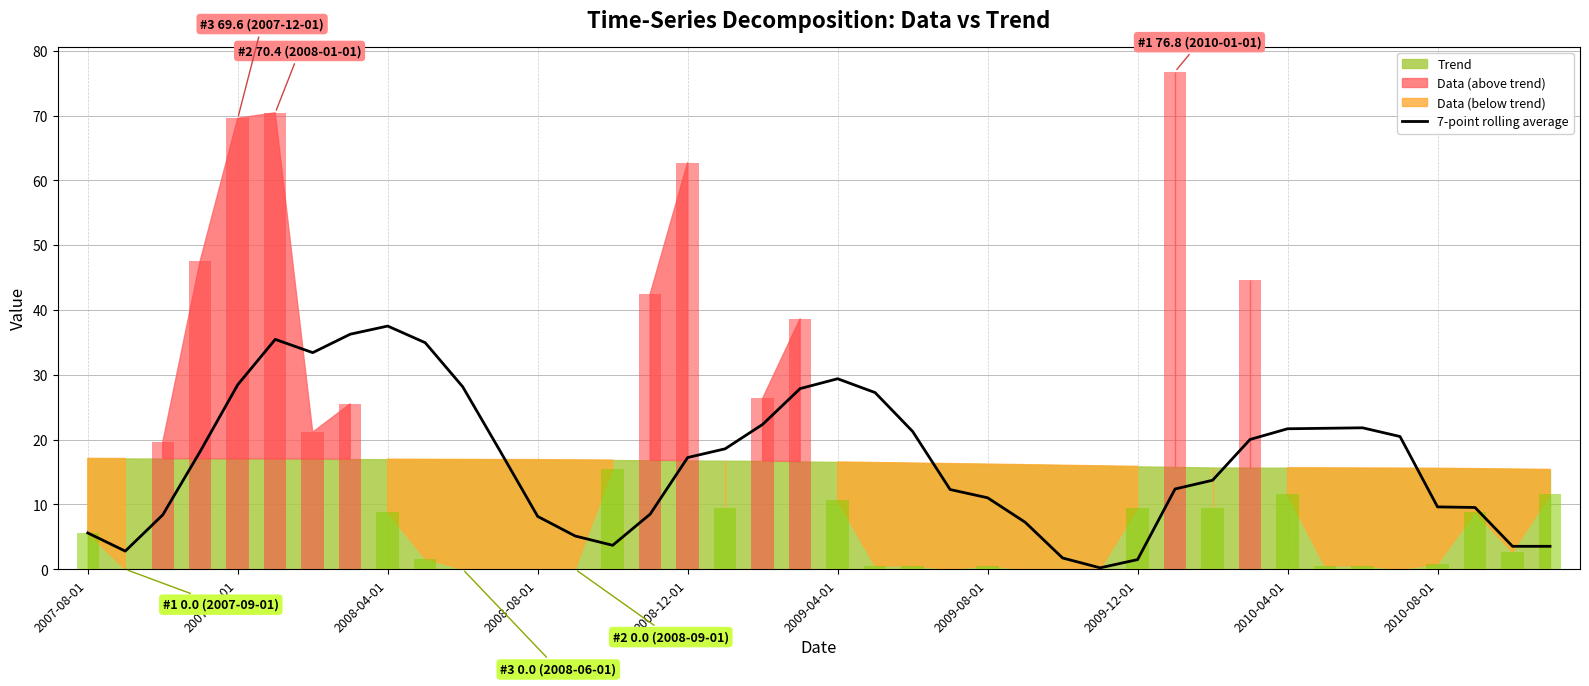

Reading left to right, transcribe all the data shown in this chart.

5.6	2.8	8.4	18.2	28.5	35.5	33.4	36.3	37.5	35.0	28.2	18.2	8.2	5.1	3.7	8.5	17.2	18.6	22.4	27.9	29.4	27.3	21.3	12.3	11.0	7.3	1.7	0.2	1.5	12.4	13.7	20.0	21.7	21.8	21.8	20.5	9.6	9.5	3.5	3.5